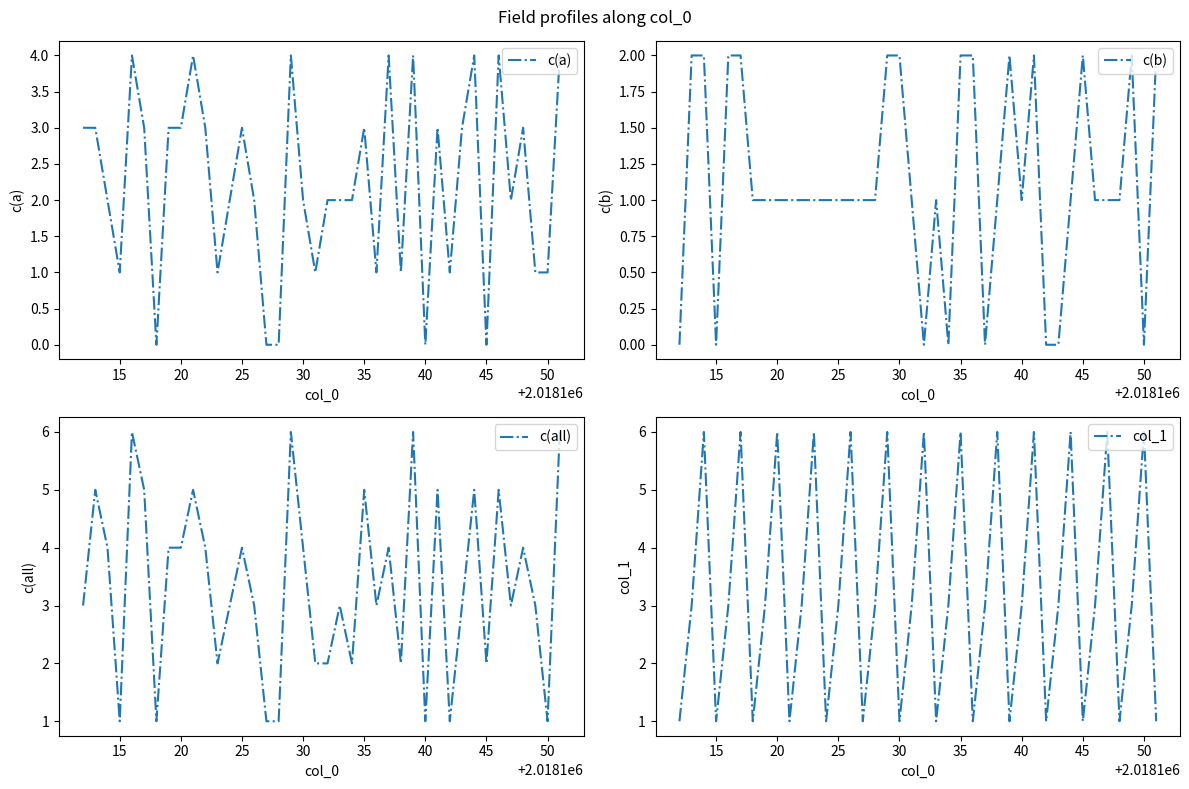

Reading left to right, what are all the values shown in this chart?

c(a): 3	3	2	1	4	3	0	3	3	4	3	1	2	3	2	0	0	4	2	1	2	2	2	3	1	4	1	4	0	3	1	3	4	0	4	2	3	1	1	4
c(b): 0	2	2	0	2	2	1	1	1	1	1	1	1	1	1	1	1	2	2	1	0	1	0	2	2	0	1	2	1	2	0	0	1	2	1	1	1	2	0	2
c(all): 3	5	4	1	6	5	1	4	4	5	4	2	3	4	3	1	1	6	4	2	2	3	2	5	3	4	2	6	1	5	1	3	5	2	5	3	4	3	1	6
col_1: 1	3	6	1	3	6	1	3	6	1	3	6	1	3	6	1	3	6	1	3	6	1	3	6	1	3	6	1	3	6	1	3	6	1	3	6	1	3	6	1